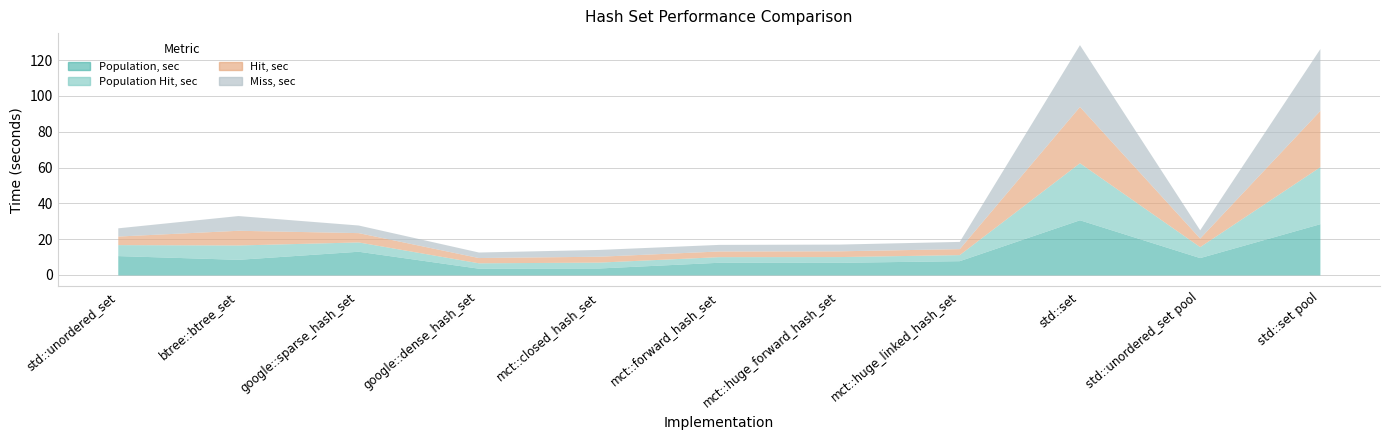

How many series are shown in this chart?

4